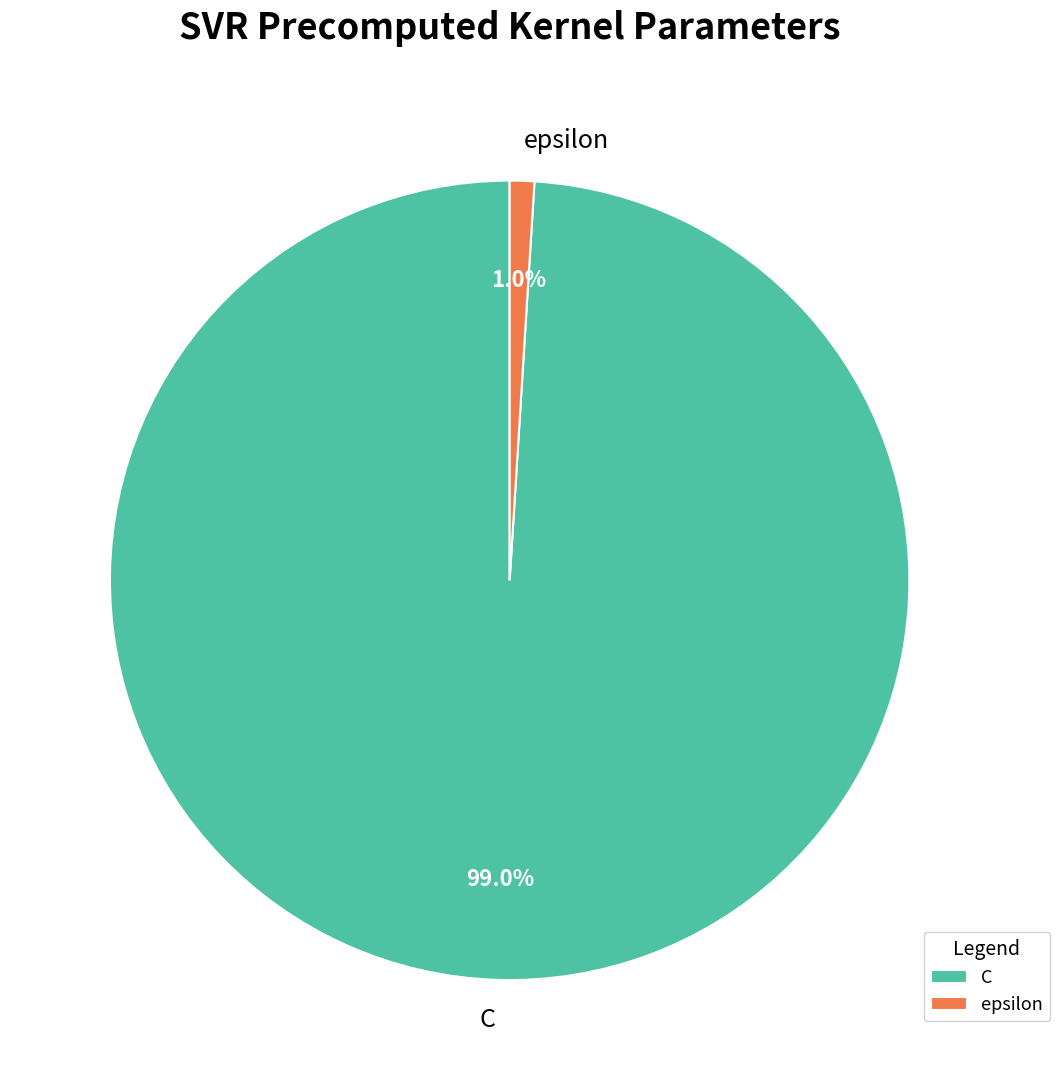

To the nearest percent, what is the combined percentage of epsilon and C?

100%